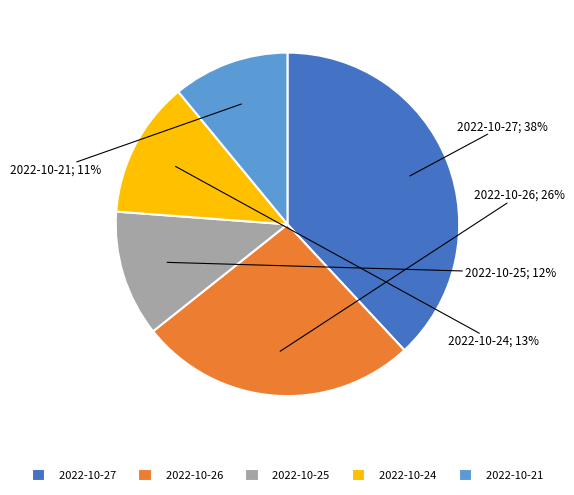

Which category has the biggest portion of the pie?

2022-10-27